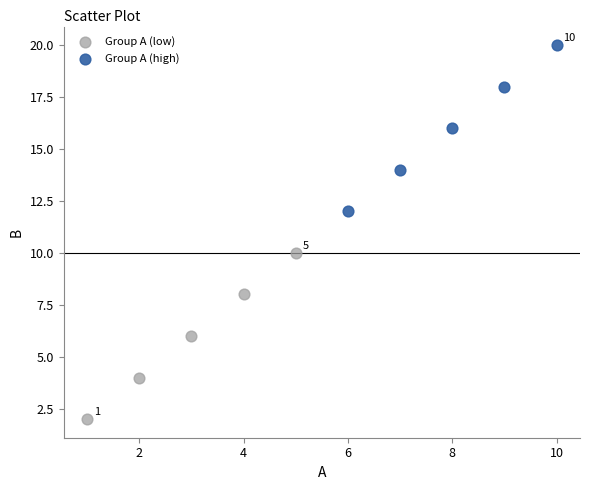

Which series contains the highest Y value?

Group A (high)